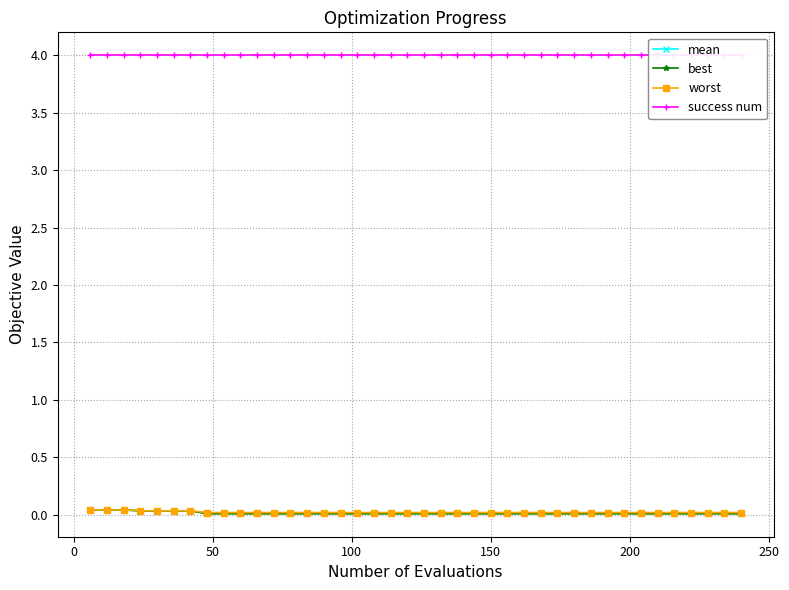

The success num series shows 1.6 at 29. True or false?

False